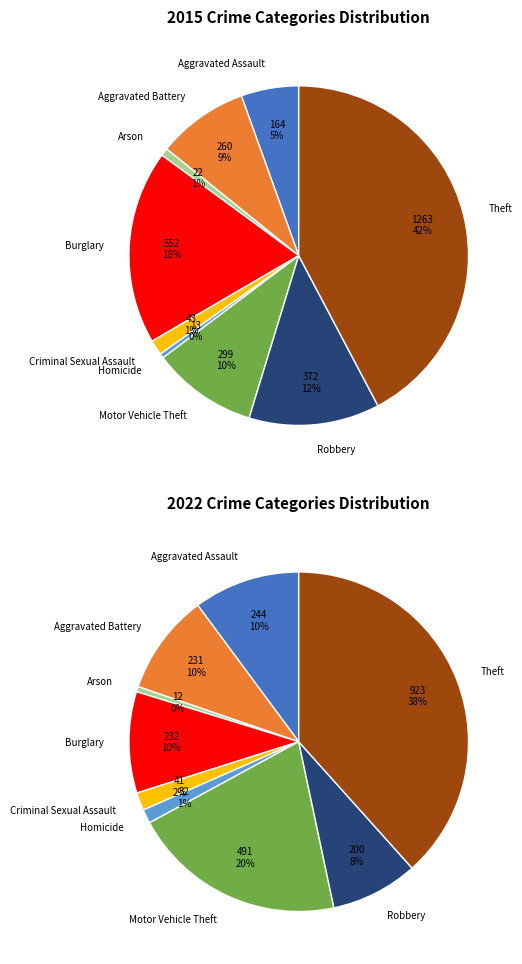

Does Arson represent more than half of the total?

No